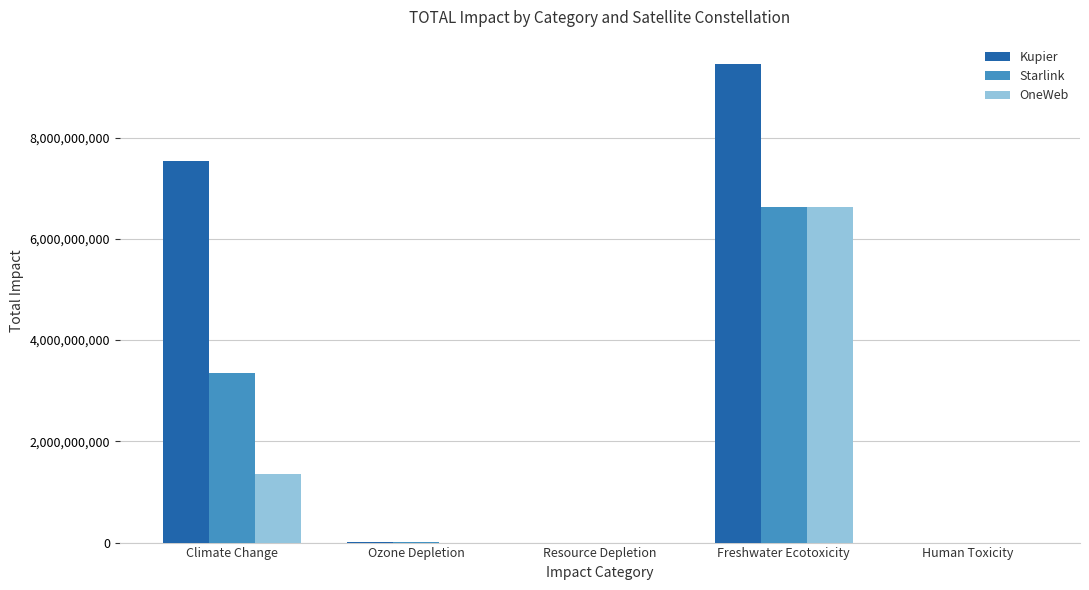

At which label does Kupier reach its peak?

Freshwater Ecotoxicity